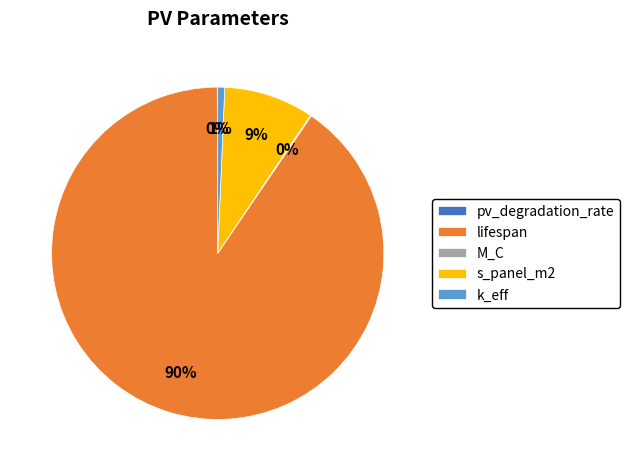

To the nearest percent, what portion does k_eff represent?

1%